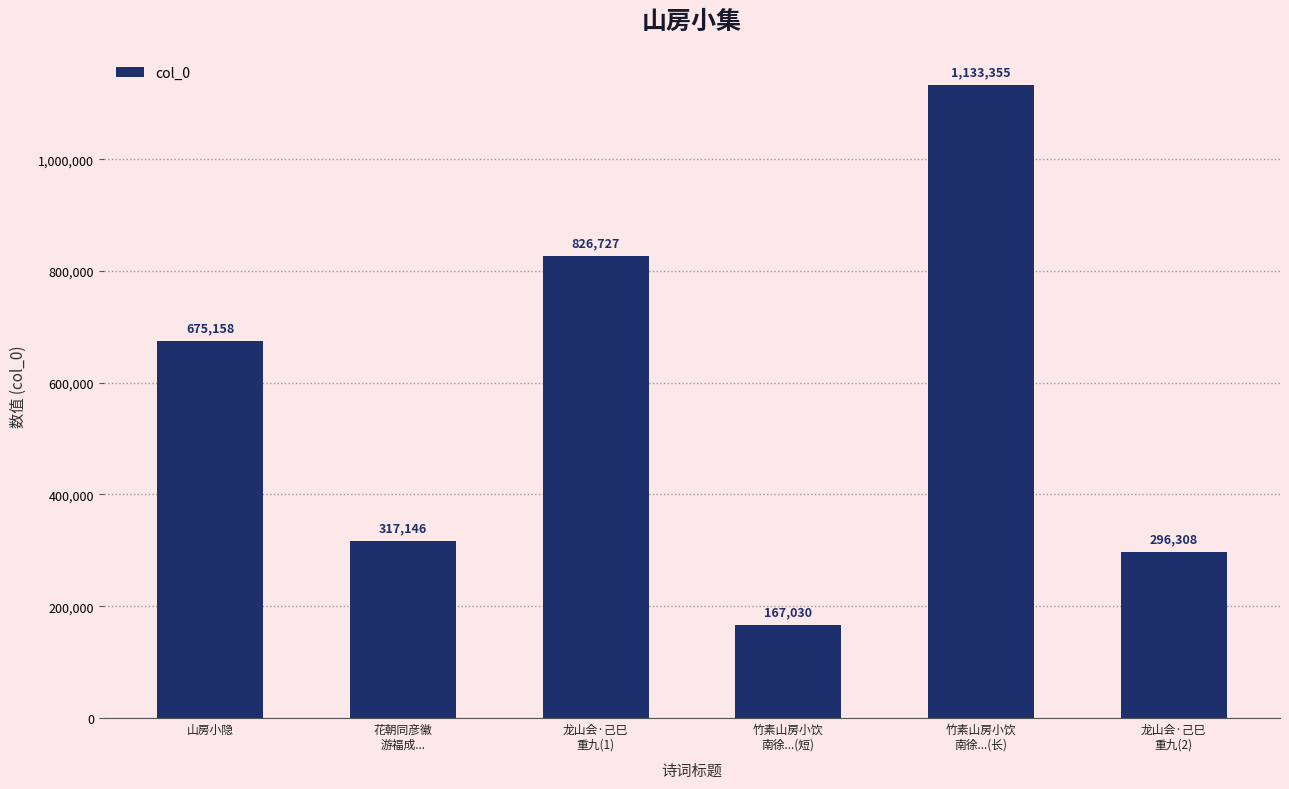

Are the bars horizontal?

No